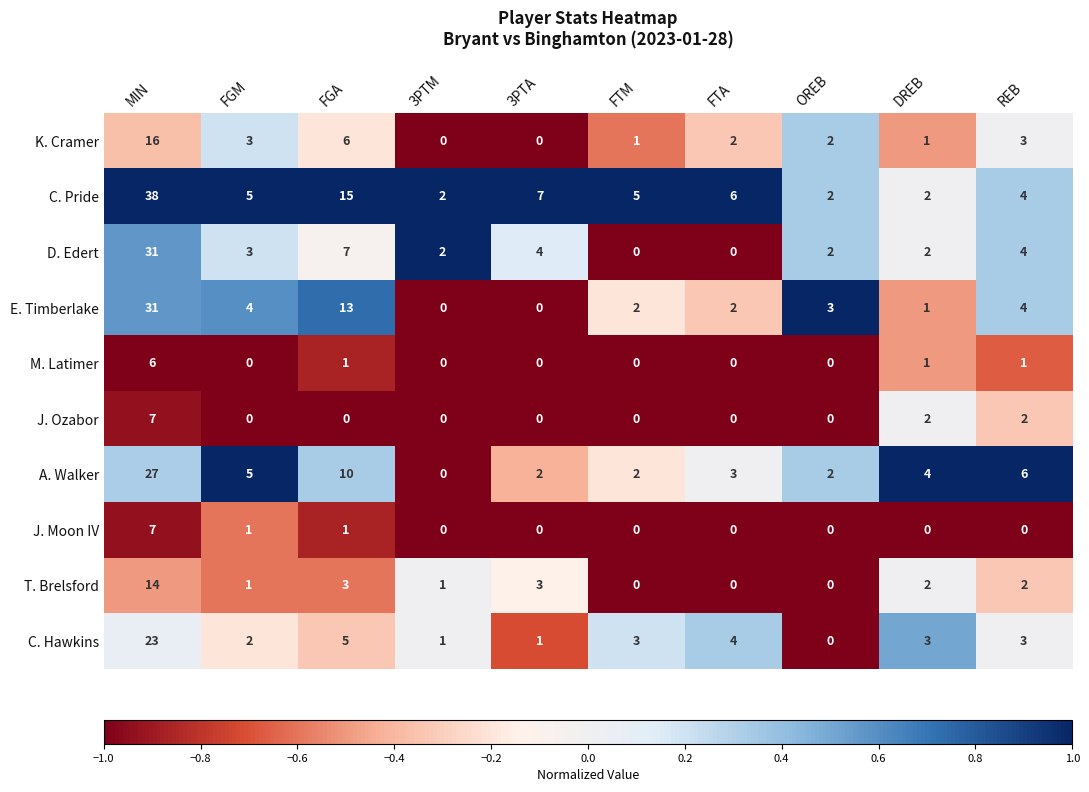

At which category is the sum across all series the highest?

MIN